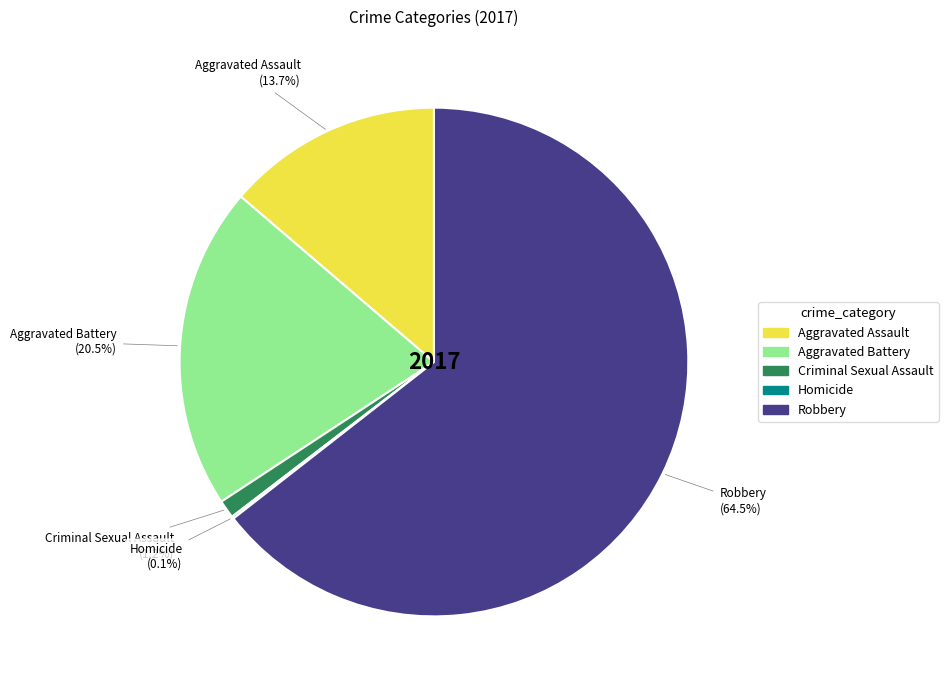

How much of the chart is everything except Aggravated Assault?

86.3%